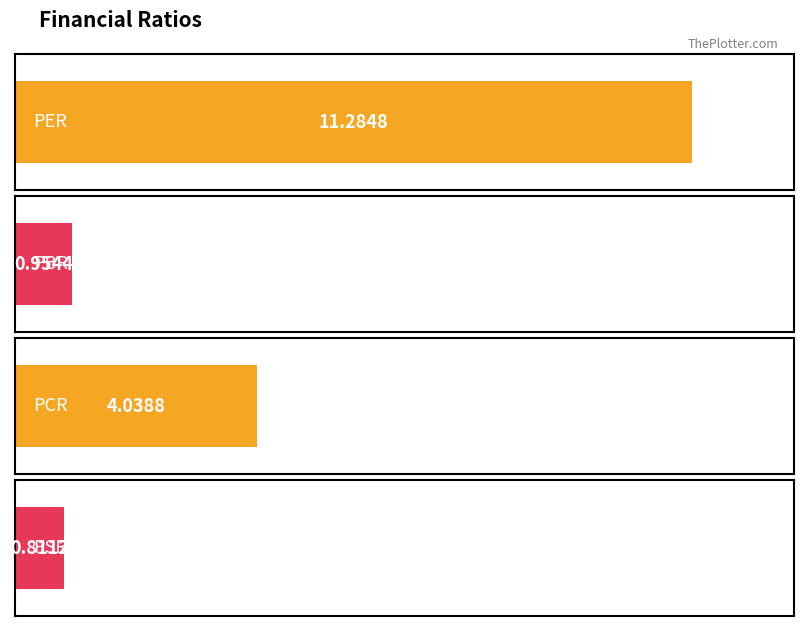

Which has a higher value, PCR or PSR?

PCR